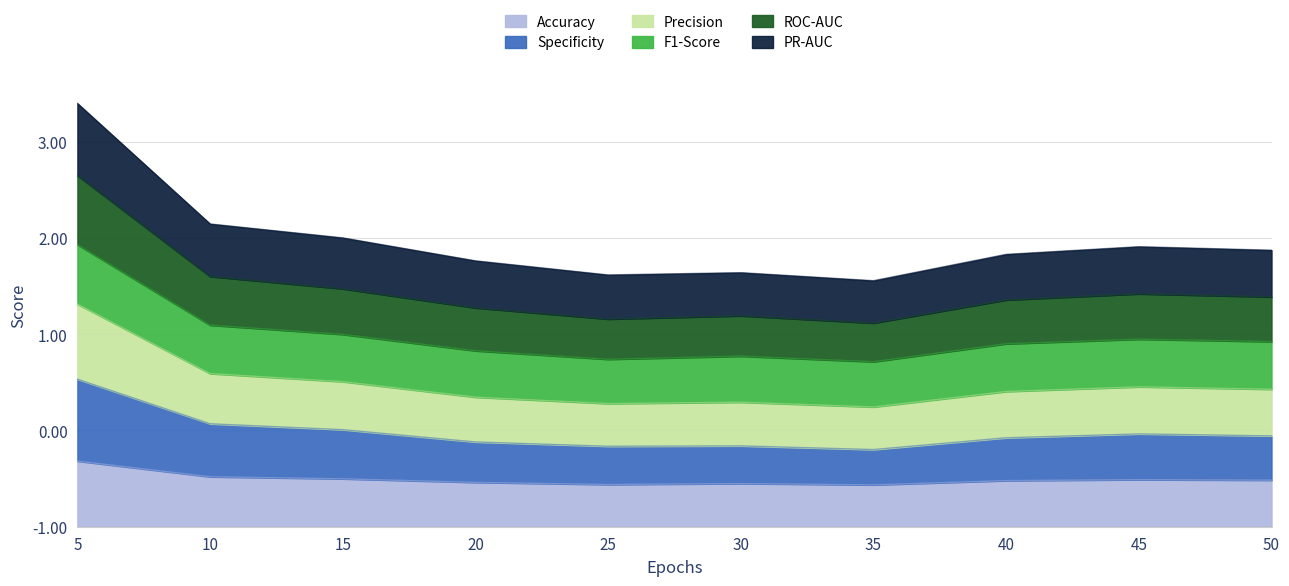

What is the highest value of the Accuracy series?

0.7